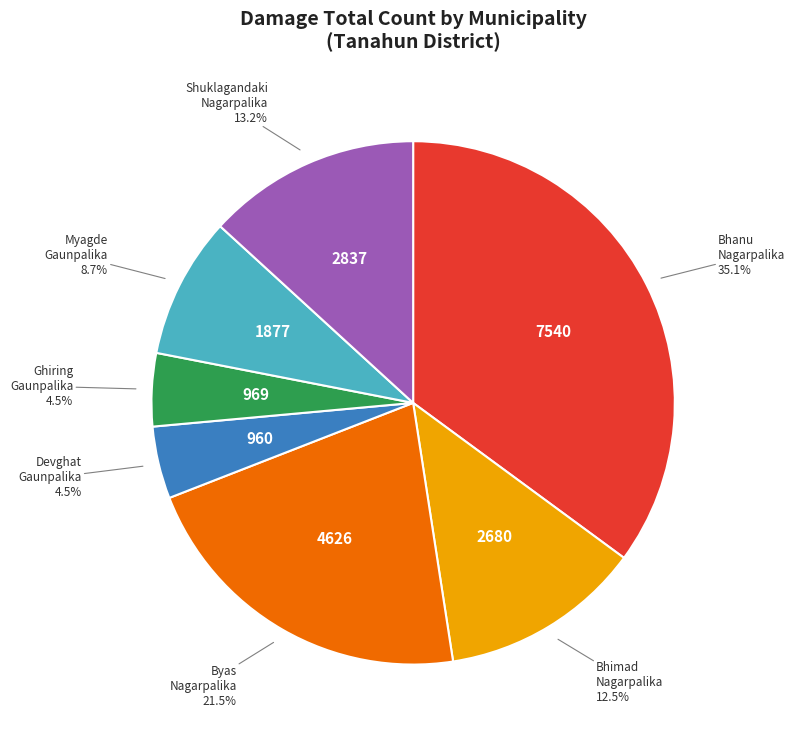

Which slice is the largest?

Bhanu Nagarpalika